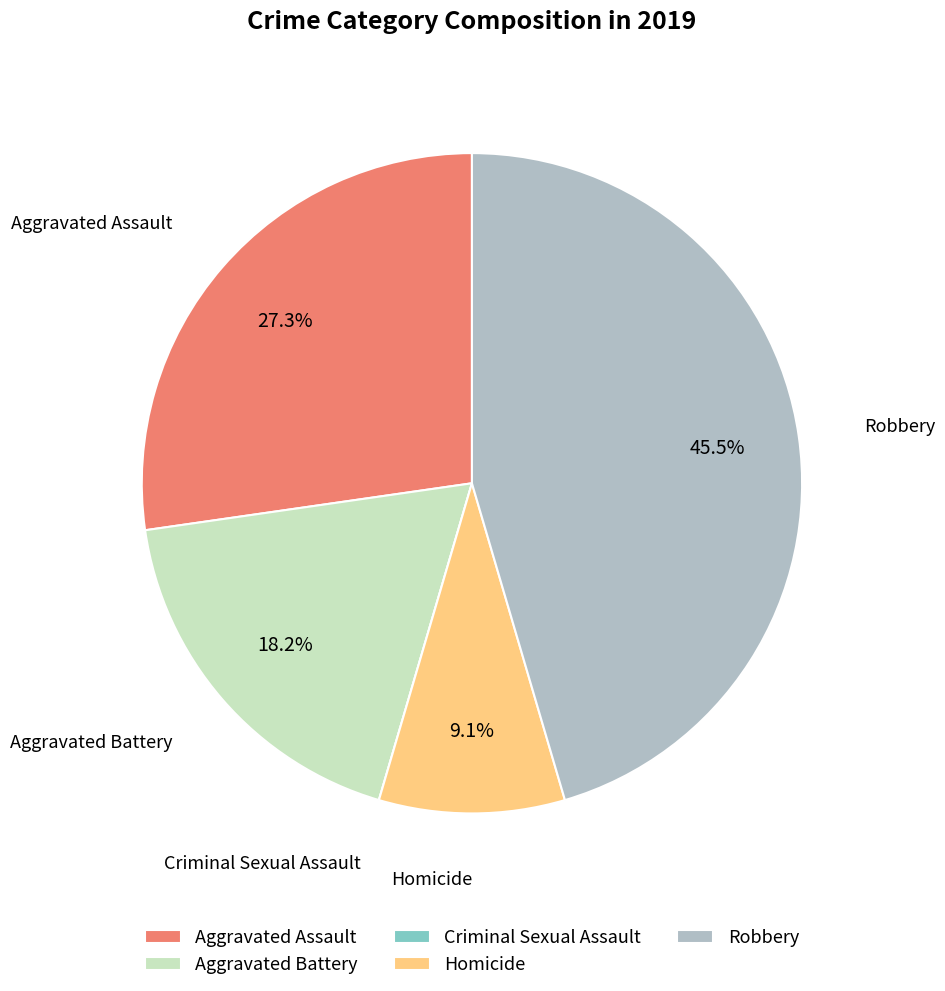

Between Aggravated Assault and Homicide, which is larger?

Aggravated Assault